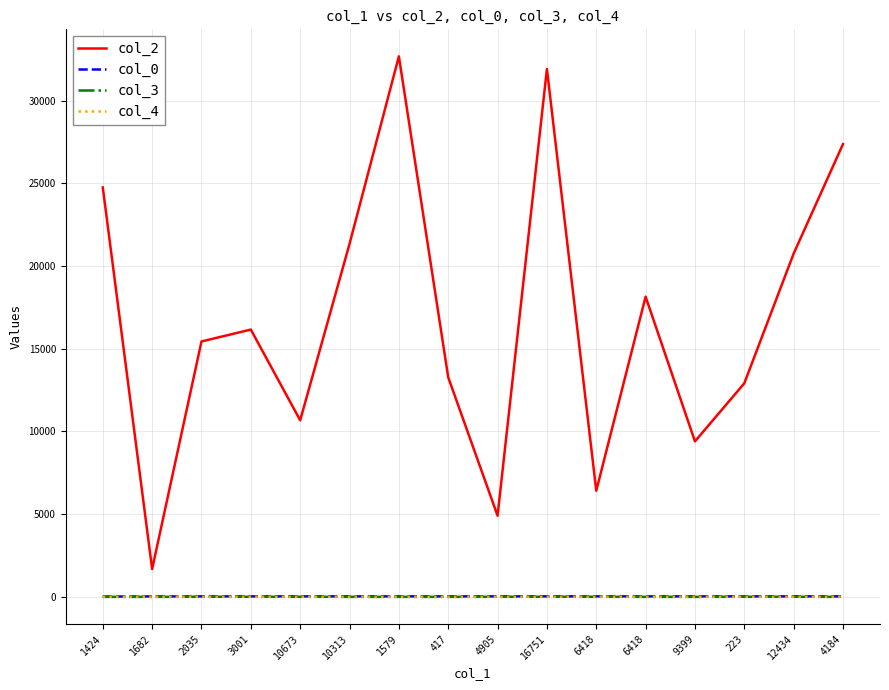

Which category has the highest value in the col_2 series?

1579